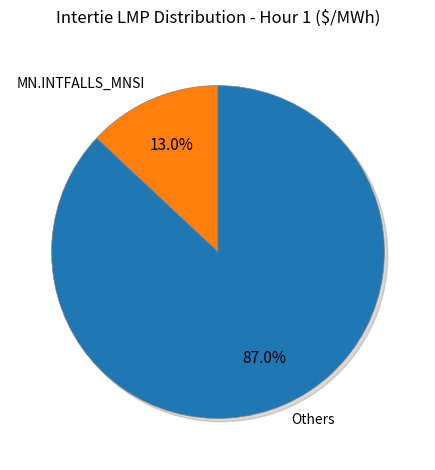

Is there any slice that represents more than half of the pie?

Yes